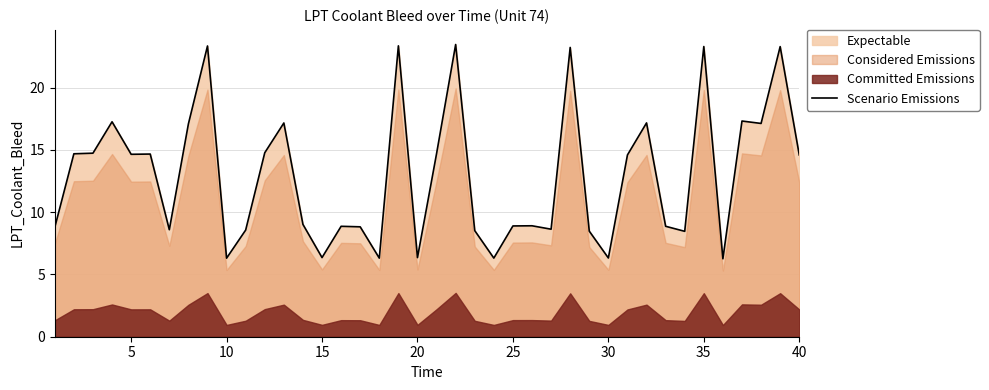

What is the value of the 15th point from the left?

6.4